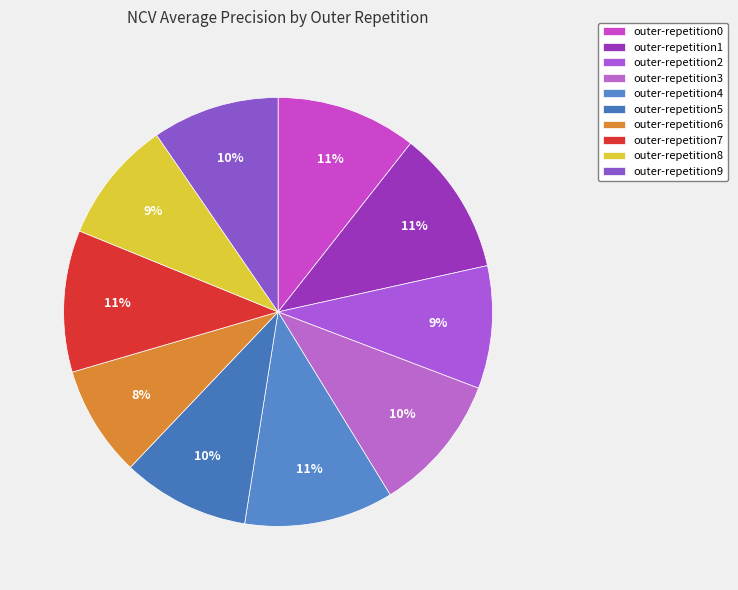

How many segments does this pie chart have?

10